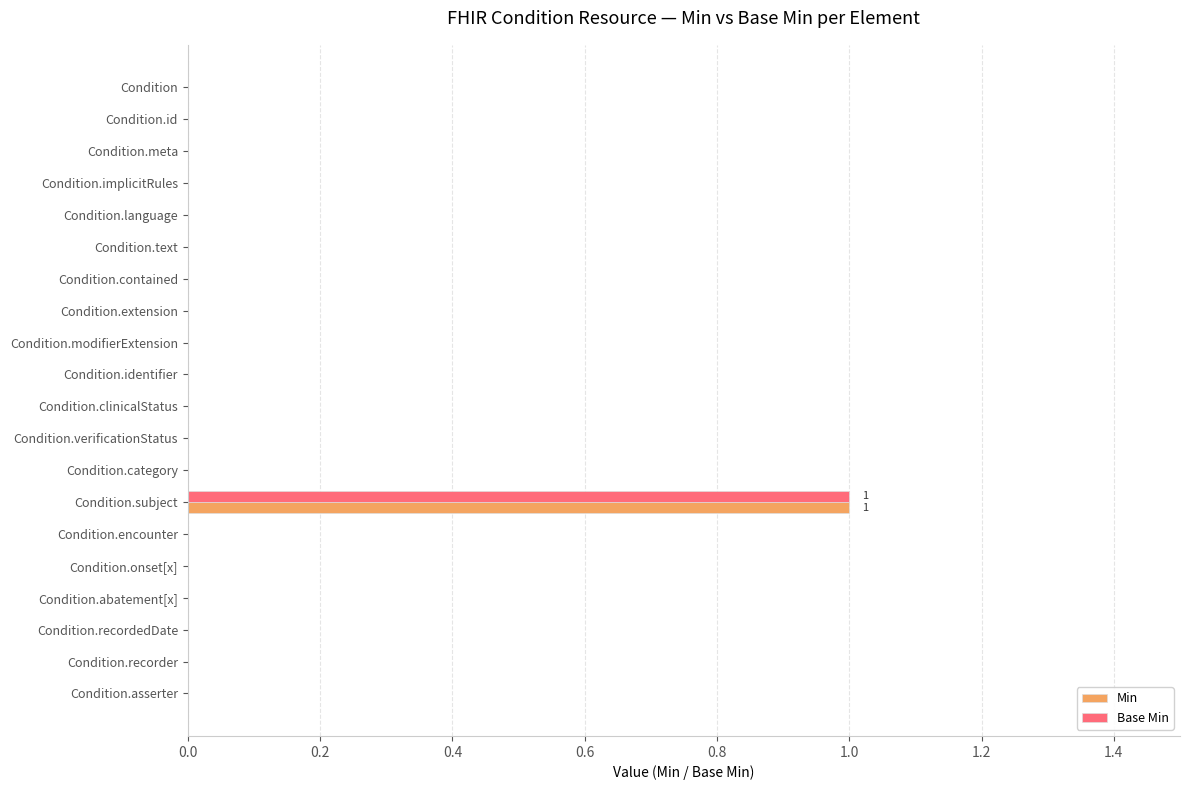

The Min series shows 0 at Condition.meta. True or false?

True